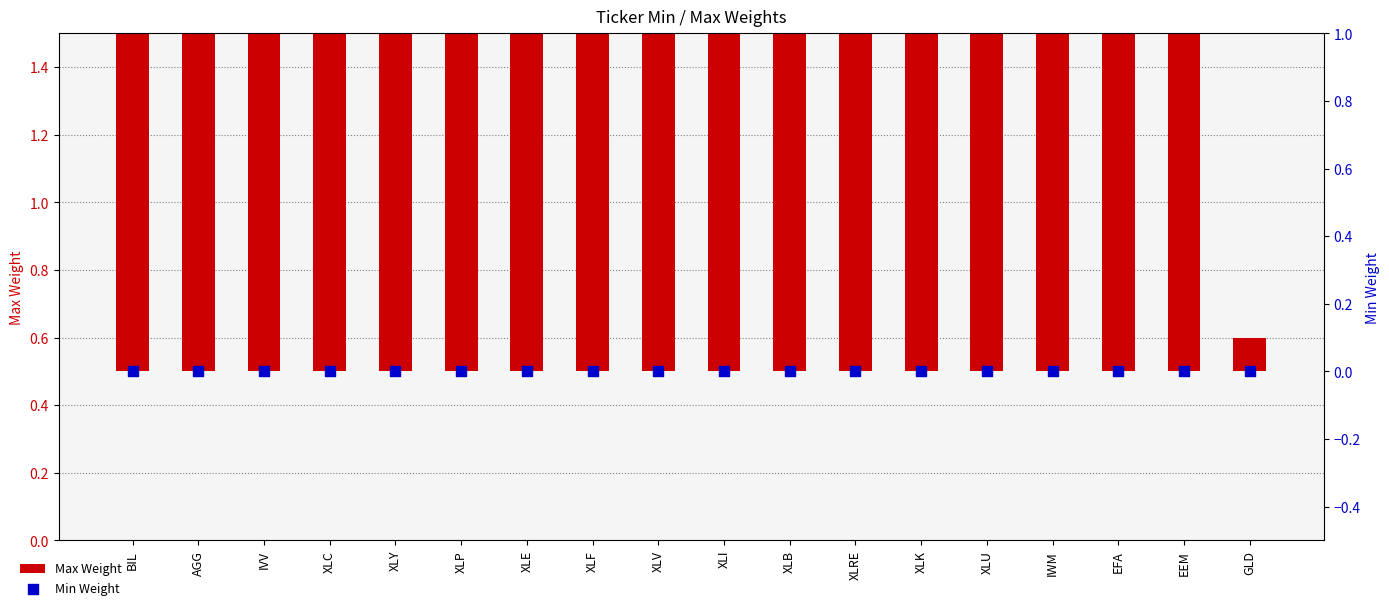

Which series contains the highest Y value?

Max Weight